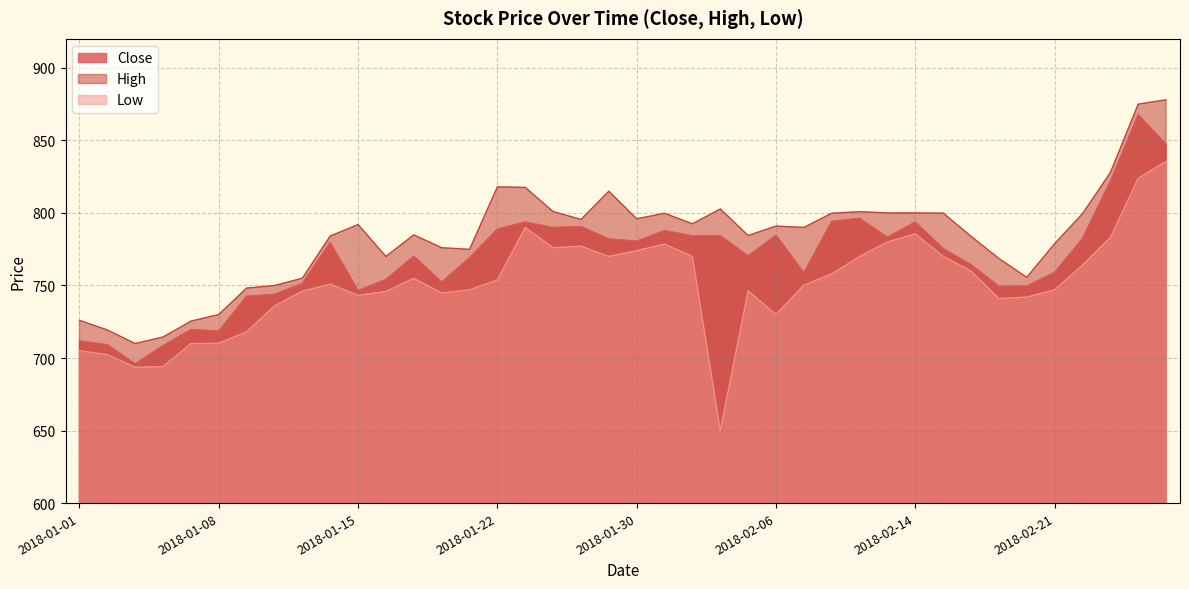

Where is the first local minimum for High?

2018-01-03